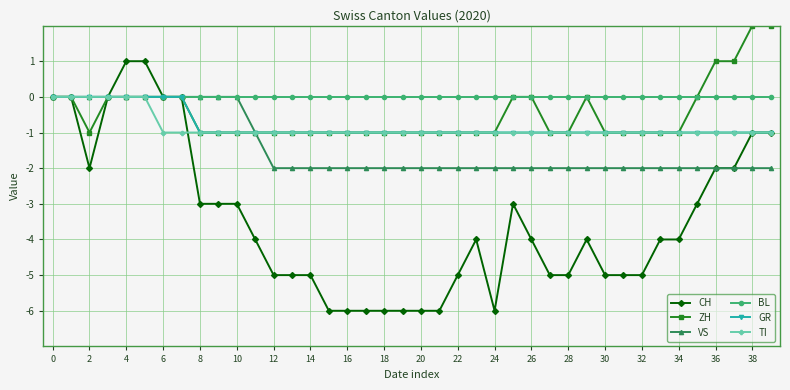

Which series has the largest total across all categories?

BL